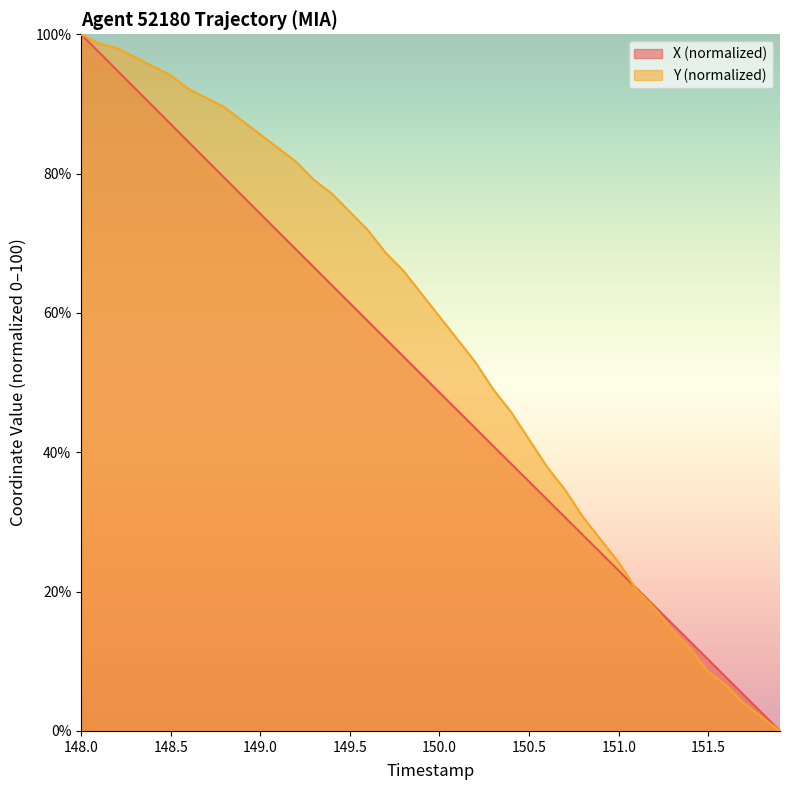

At which label does X reach its peak?

148.0